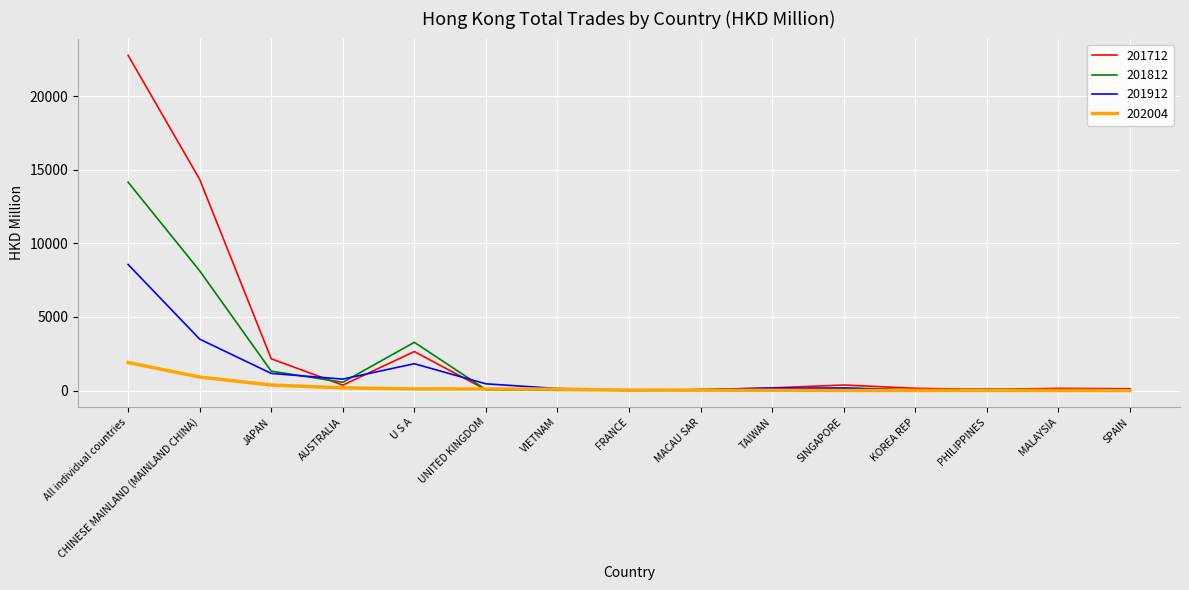

How many series are shown in this chart?

4